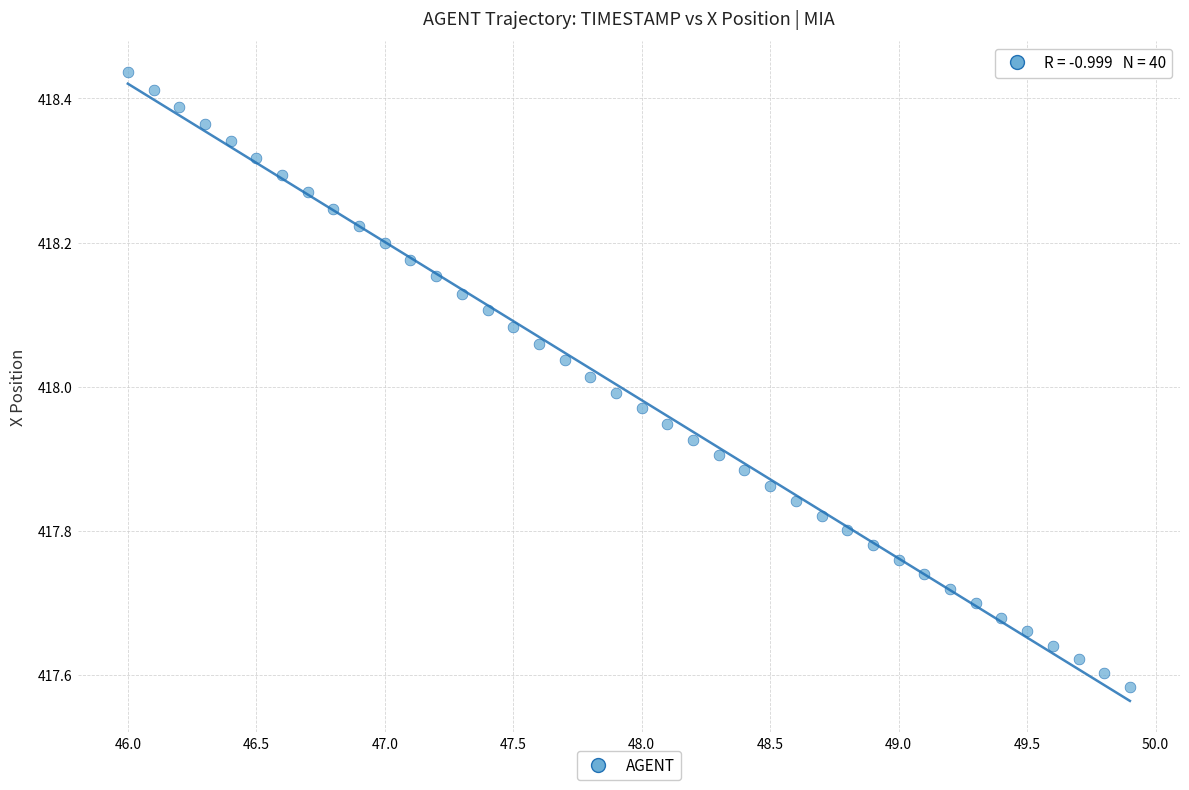

What is the range of Y values (max minus min)?

0.9